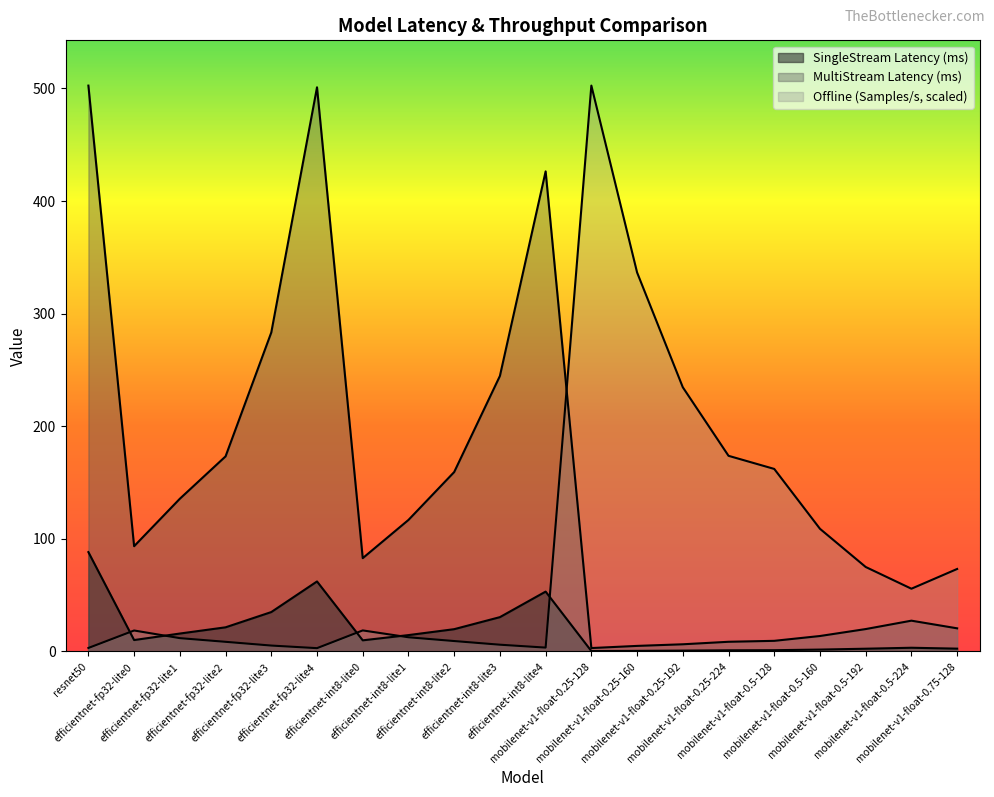

What is the smallest value displayed?

0.4